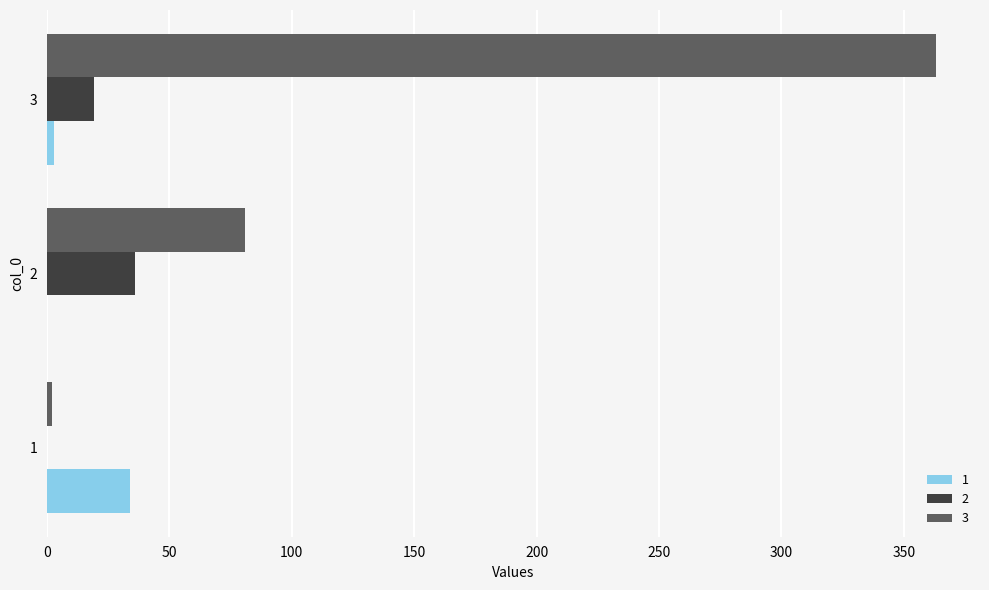

At which category is the sum across all series the highest?

3